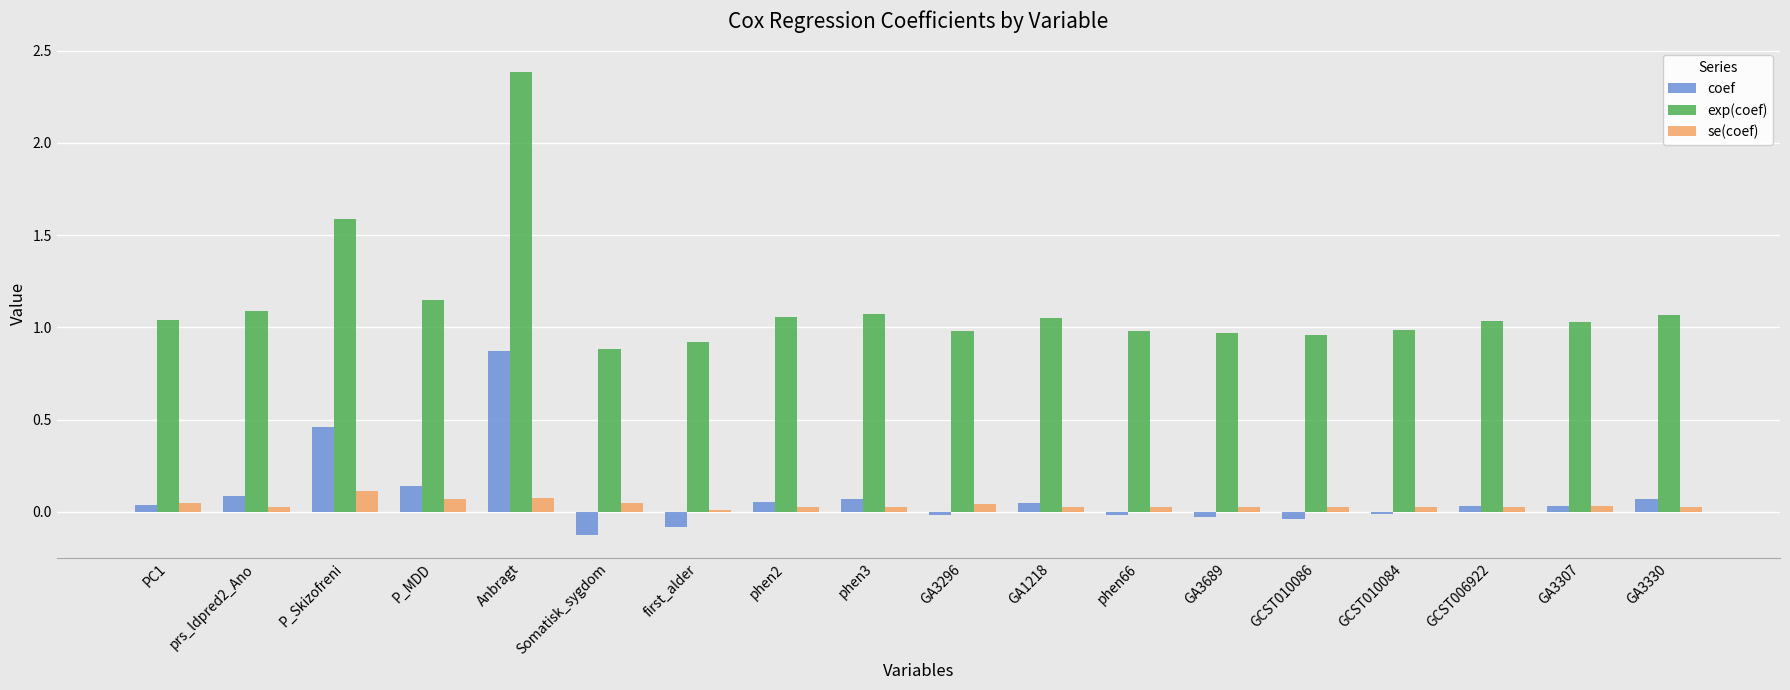

How many values in coef are above zero?

11